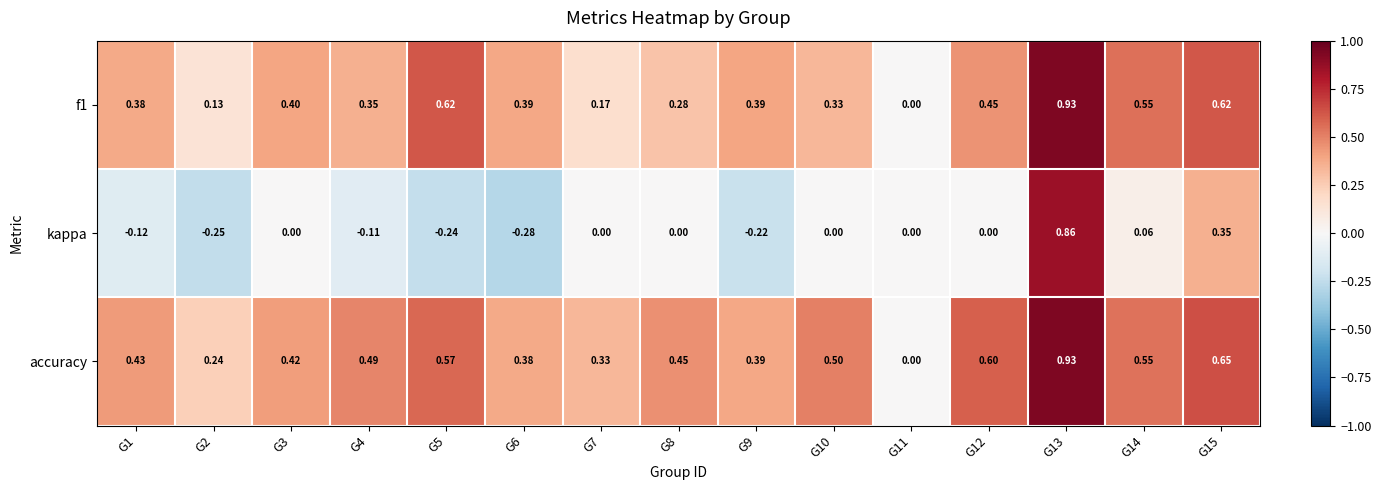

Which series changed the most between G9 and G14?

kappa